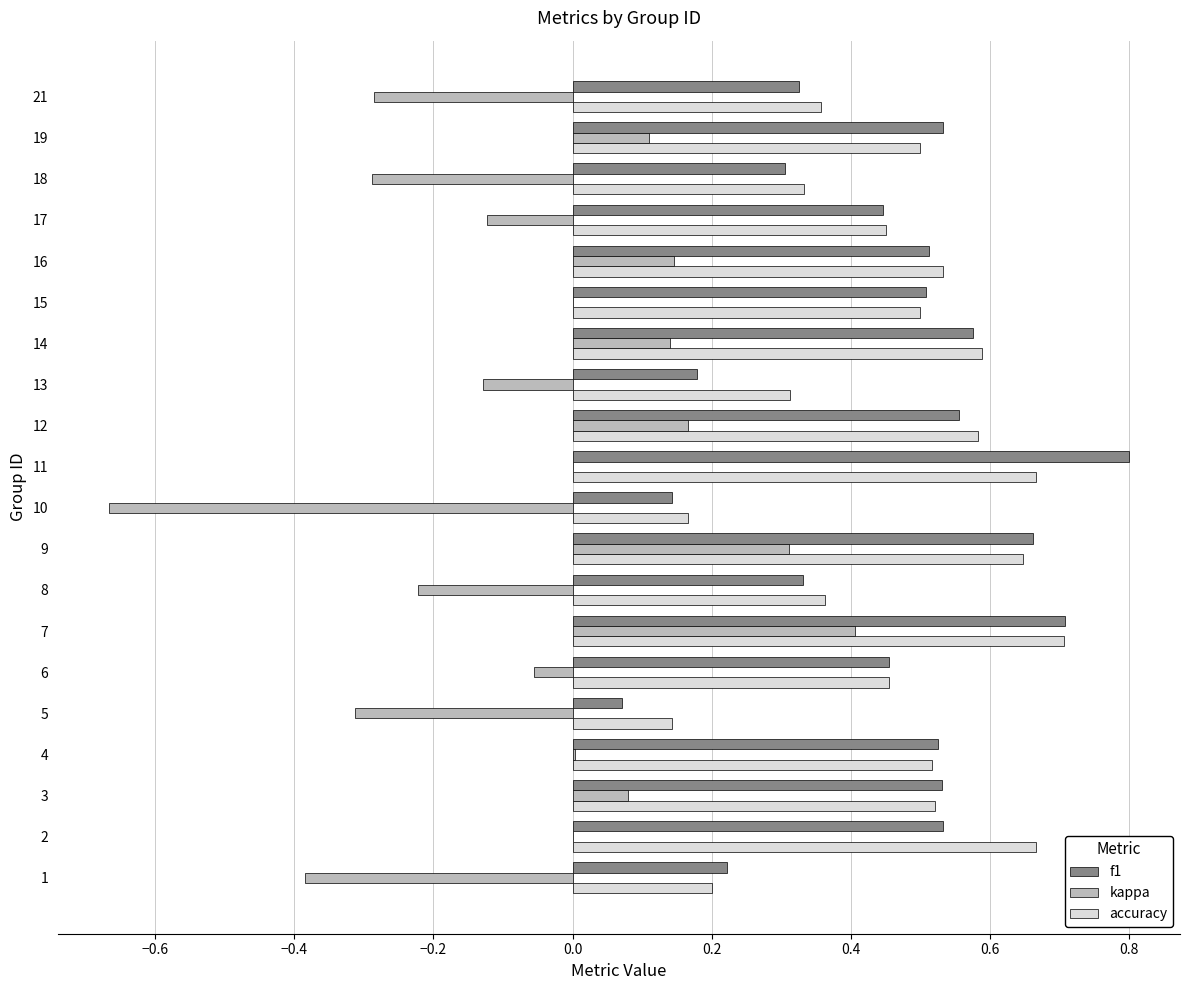

What are all the series names shown in the legend?

f1, kappa, accuracy